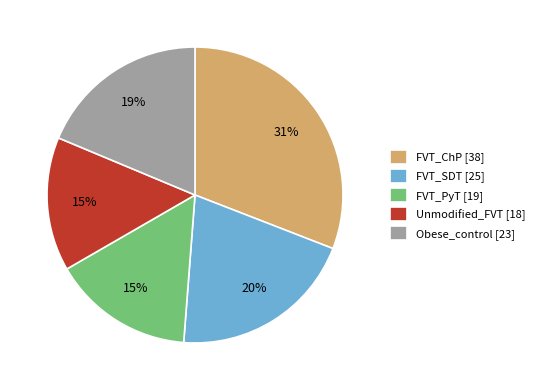

How many slices are in this pie chart?

5